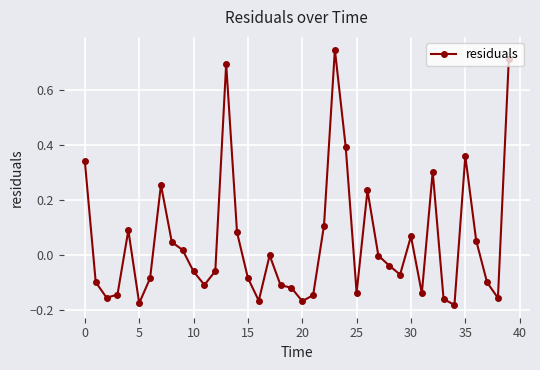

True or false: there are more than 2 points higher than both neighbors.

True